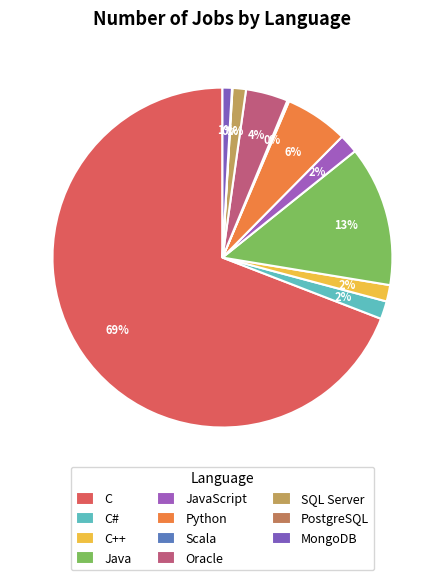

Does C represent more than half of the total?

Yes